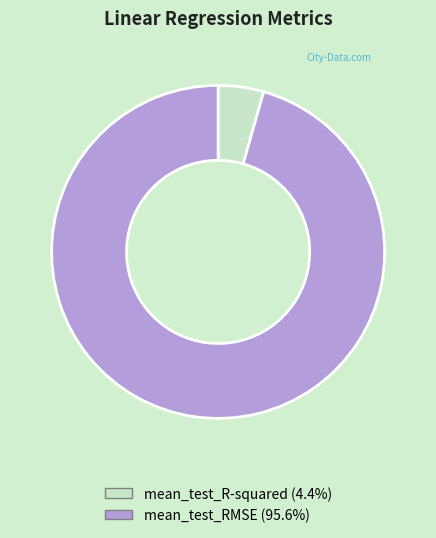

What is the largest slice in the pie chart?

mean_test_RMSE